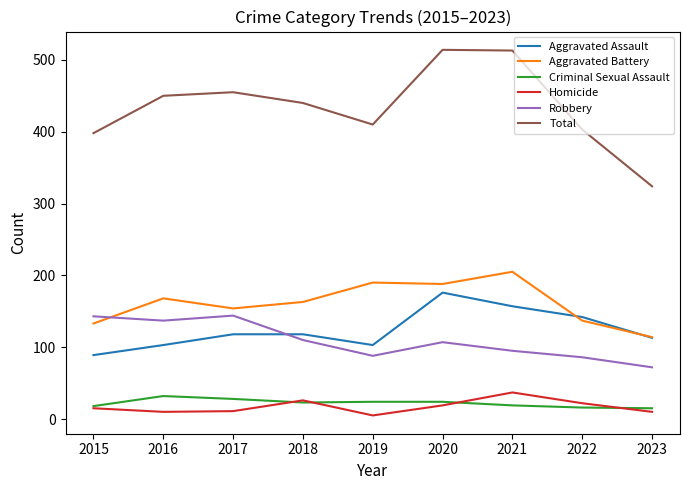

Which series ends up on top after the final intersection of Aggravated Battery and Robbery?

Aggravated Battery